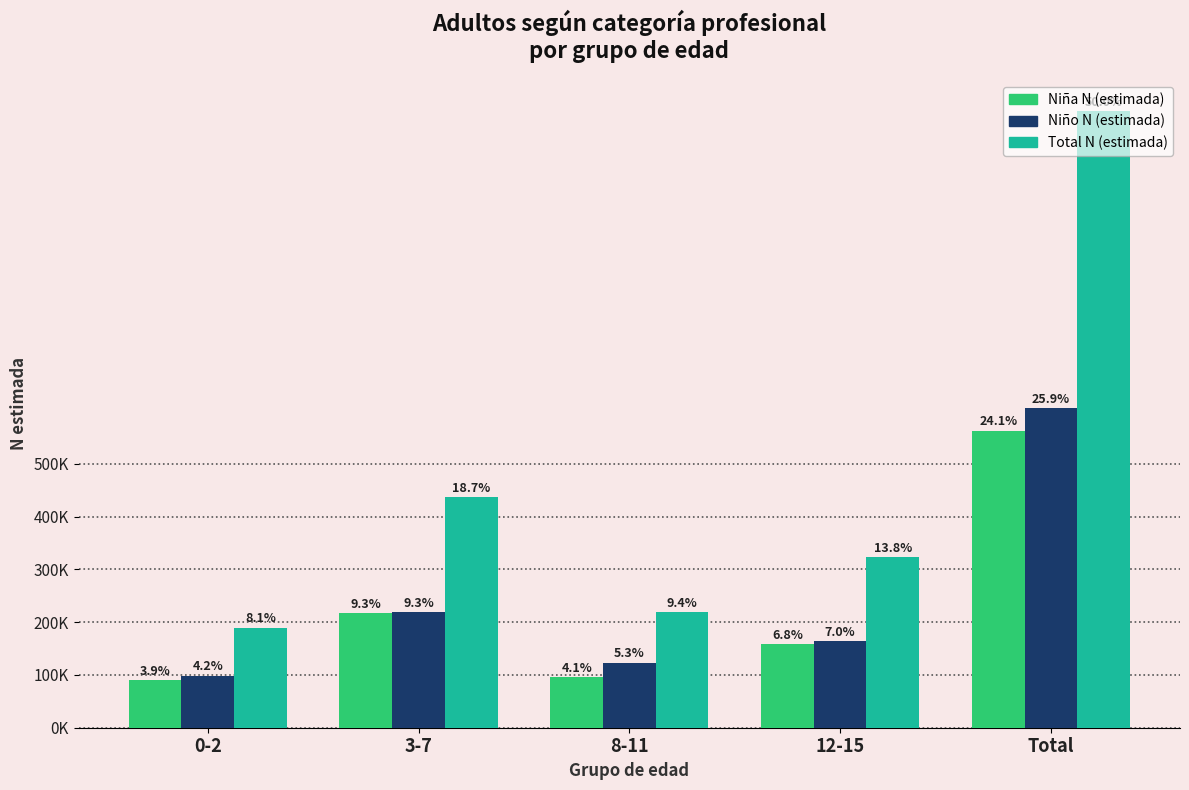

What position from the left is 8-11?

3